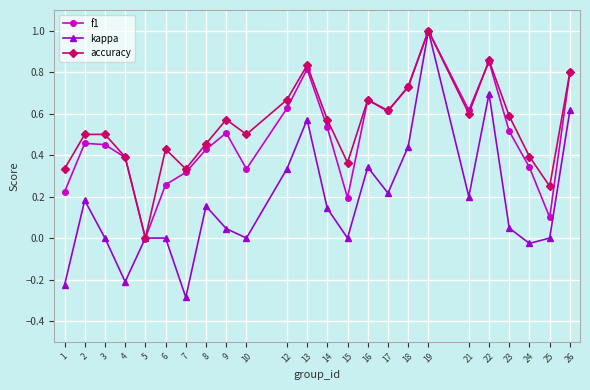

The value of accuracy at 5 is 0.0. True or false?

True